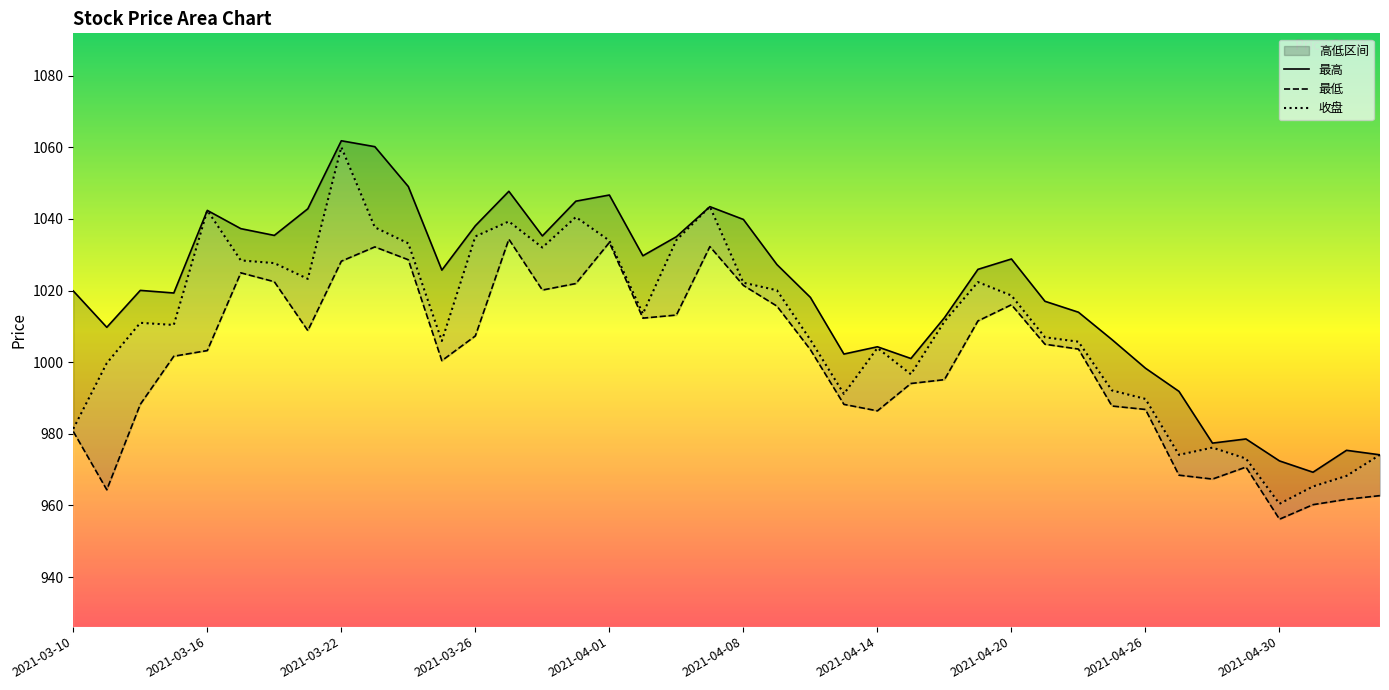

What is the value of the 收盘 point at the 6th from the left?

1028.4